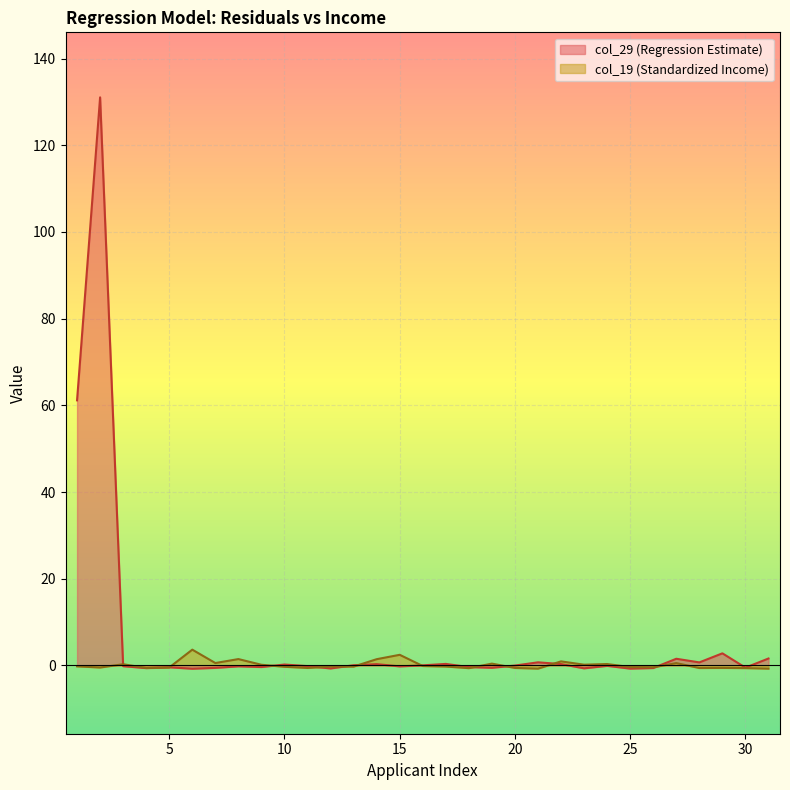

At which category is the sum across all series the highest?

2